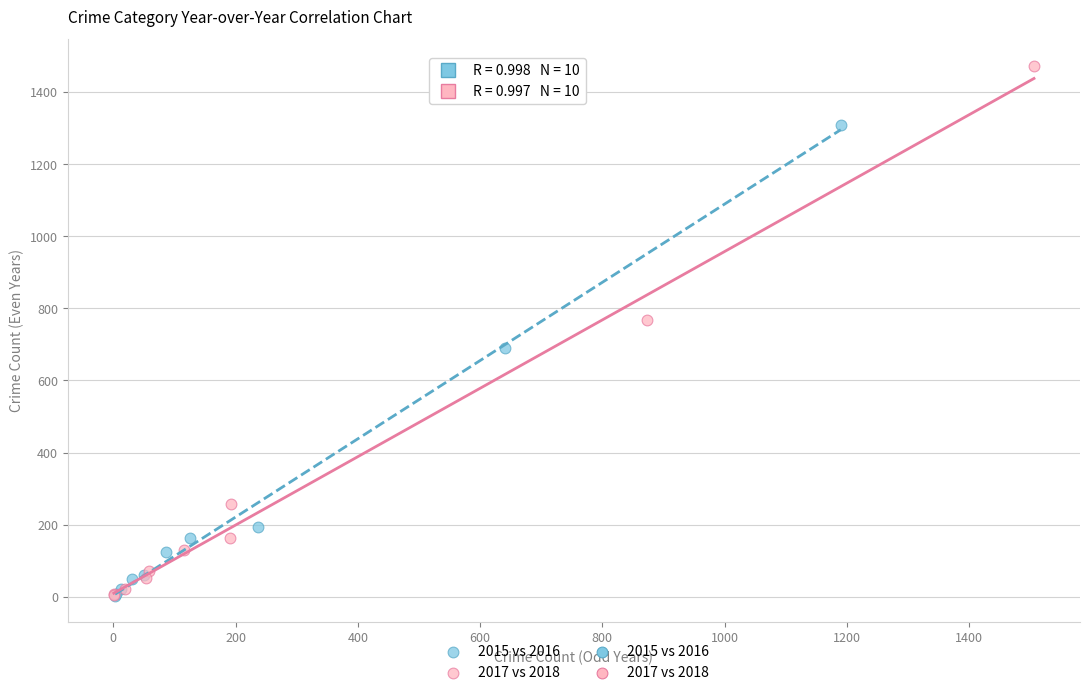

Which series has the largest Y range (max minus min)?

2017 vs 2018